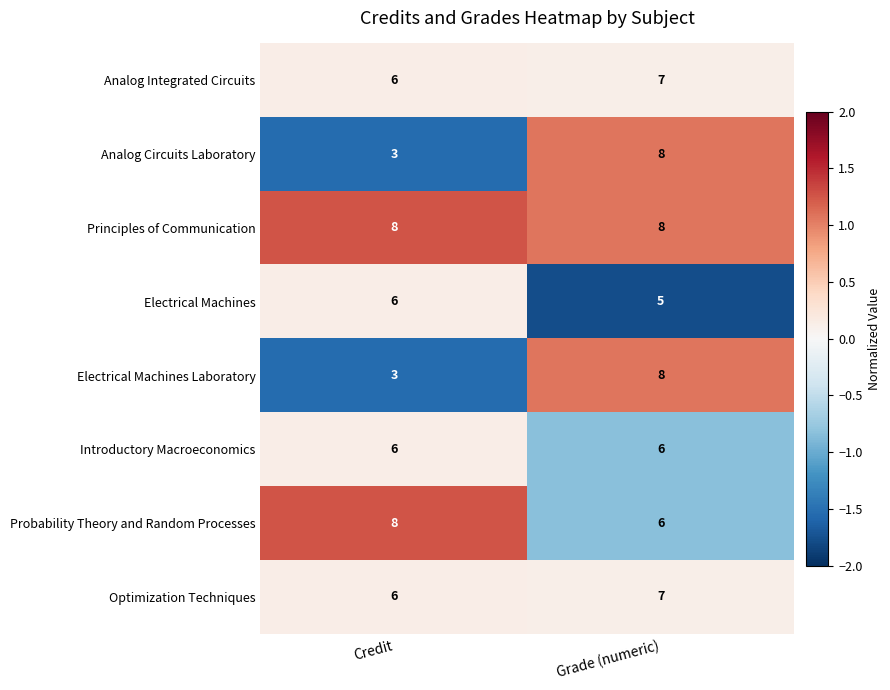

How many categories are shown in the chart?

2